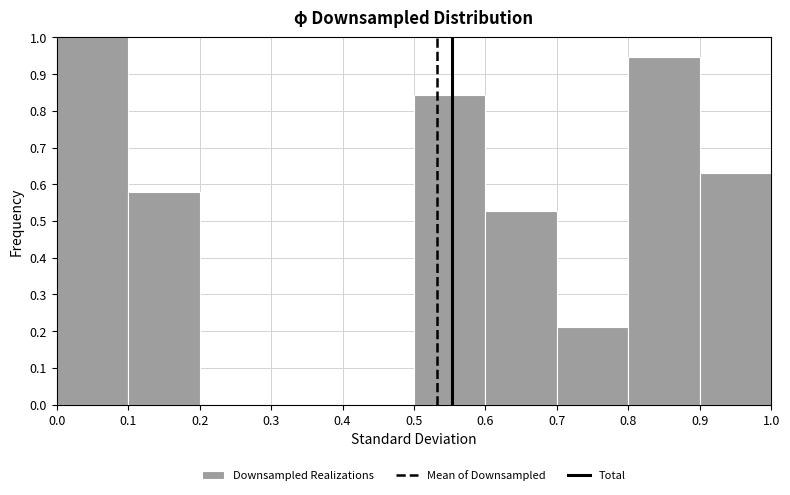

Reading left to right, transcribe this chart: for each bar, give the range it covers on the x-axis and its height. The values are not printed on the chart, so give them approximately, as read against the axis.

0.0 to 0.1: 1.00
0.1 to 0.2: 0.58
0.2 to 0.3: 0
0.3 to 0.4: 0
0.4 to 0.5: 0
0.5 to 0.6: 0.84
0.6 to 0.7: 0.53
0.7 to 0.8: 0.21
0.8 to 0.9: 0.95
0.9 to 1.0: 0.63